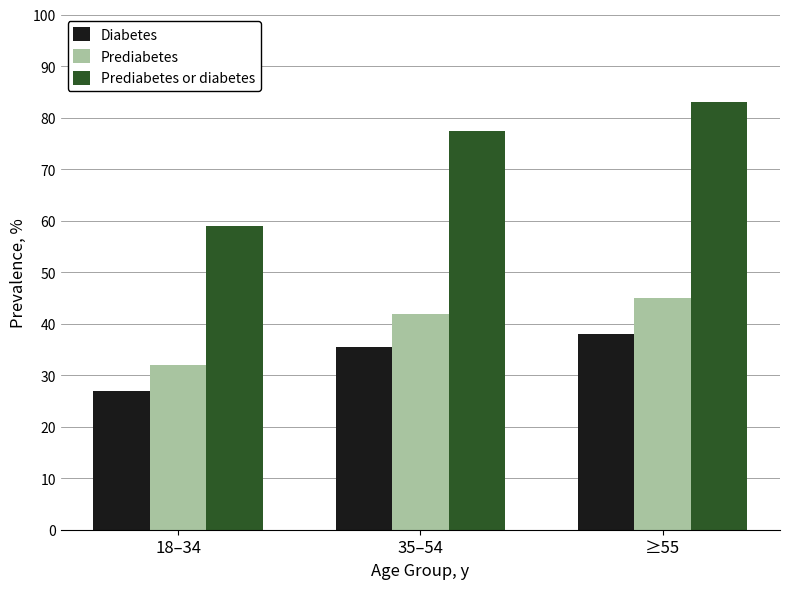

Between 35–54 and ≥55, which series saw the biggest shift?

Prediabetes or diabetes